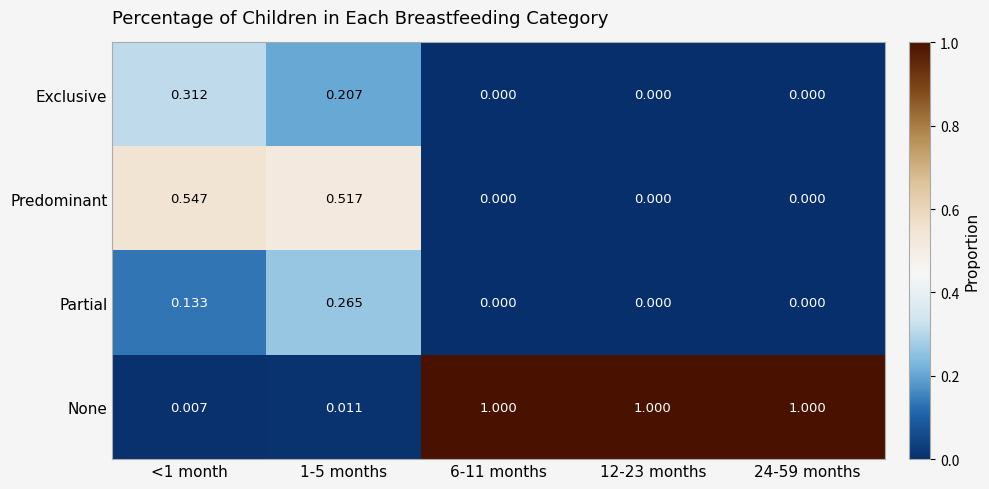

Is the value of Predominant at 12-23 months greater than the value of None at 24-59 months?

No